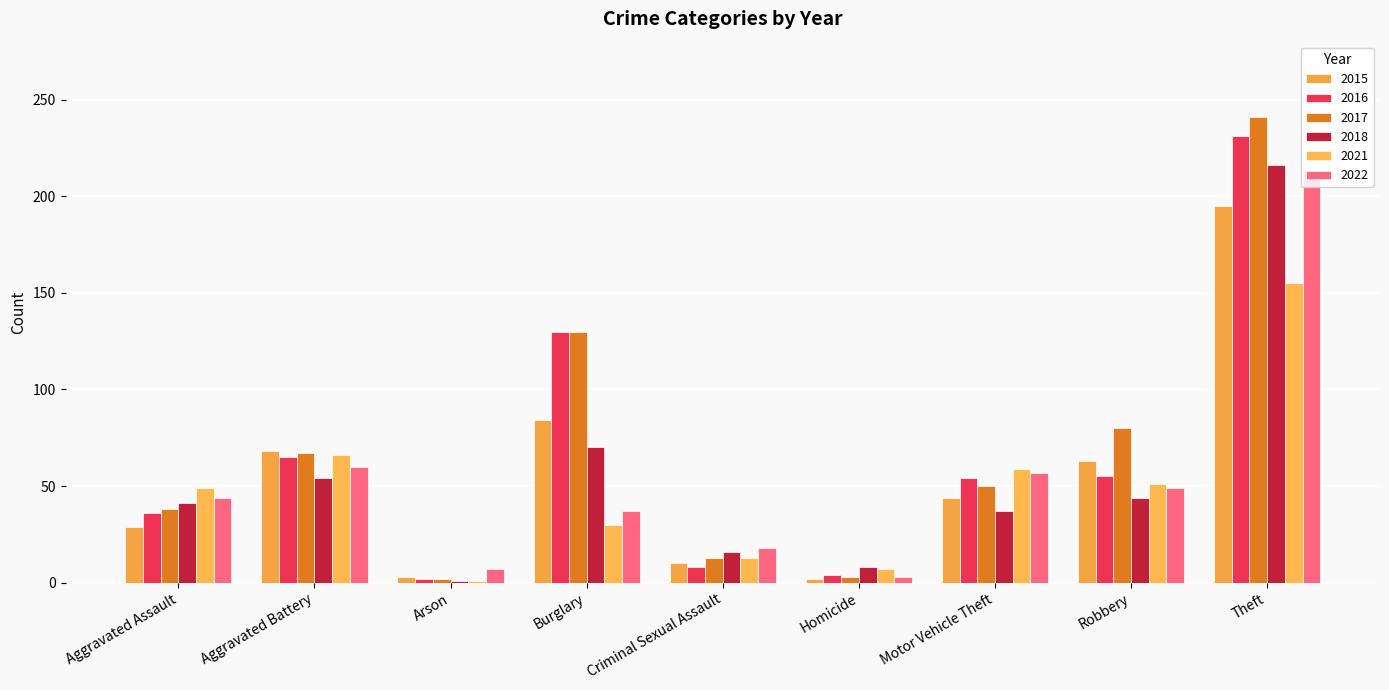

Which series has the largest total across all categories?

2017